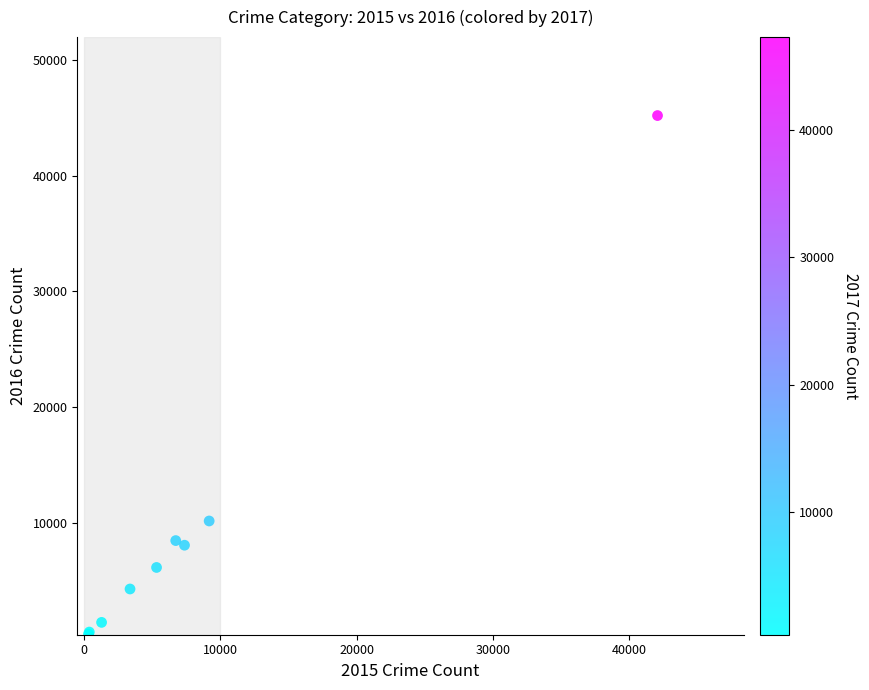

What Y value in the scatter plot is closest to 22787?

10159